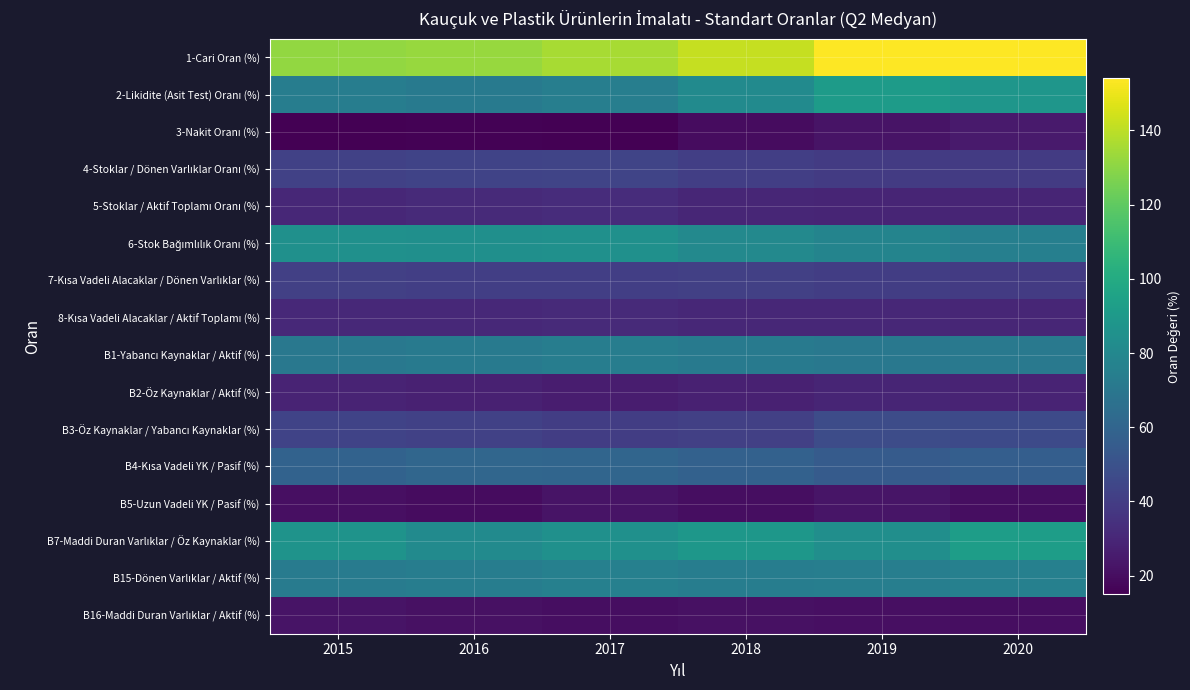

Which series has the largest range (max minus min)?

1-Cari Oran (%)